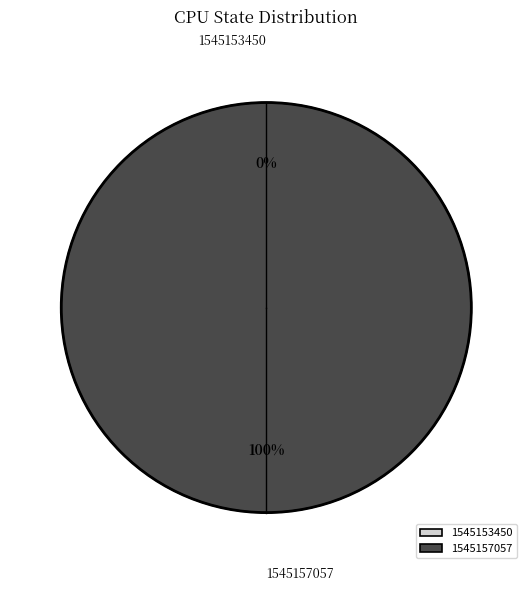

True or false: 1545153450 accounts for 1% of the total.

False